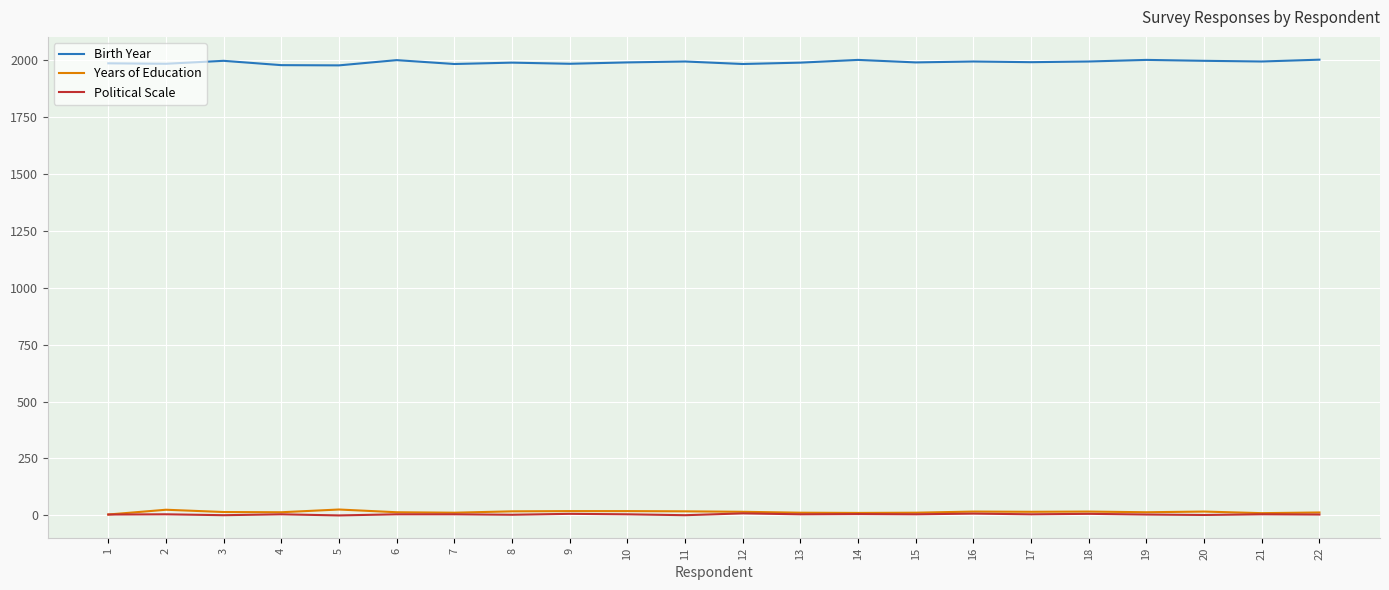

True or false: Political Scale and Birth Year cross at least once.

False